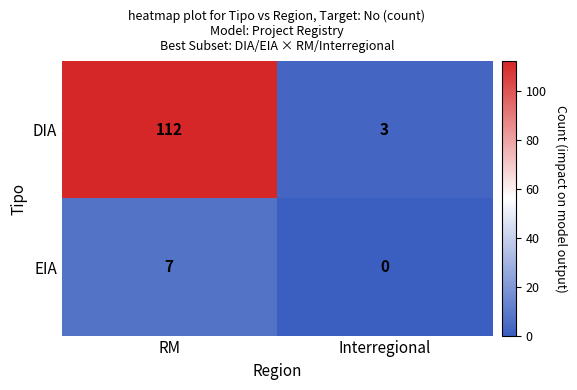

Rank the series by their average value, from lowest to highest.

EIA, DIA